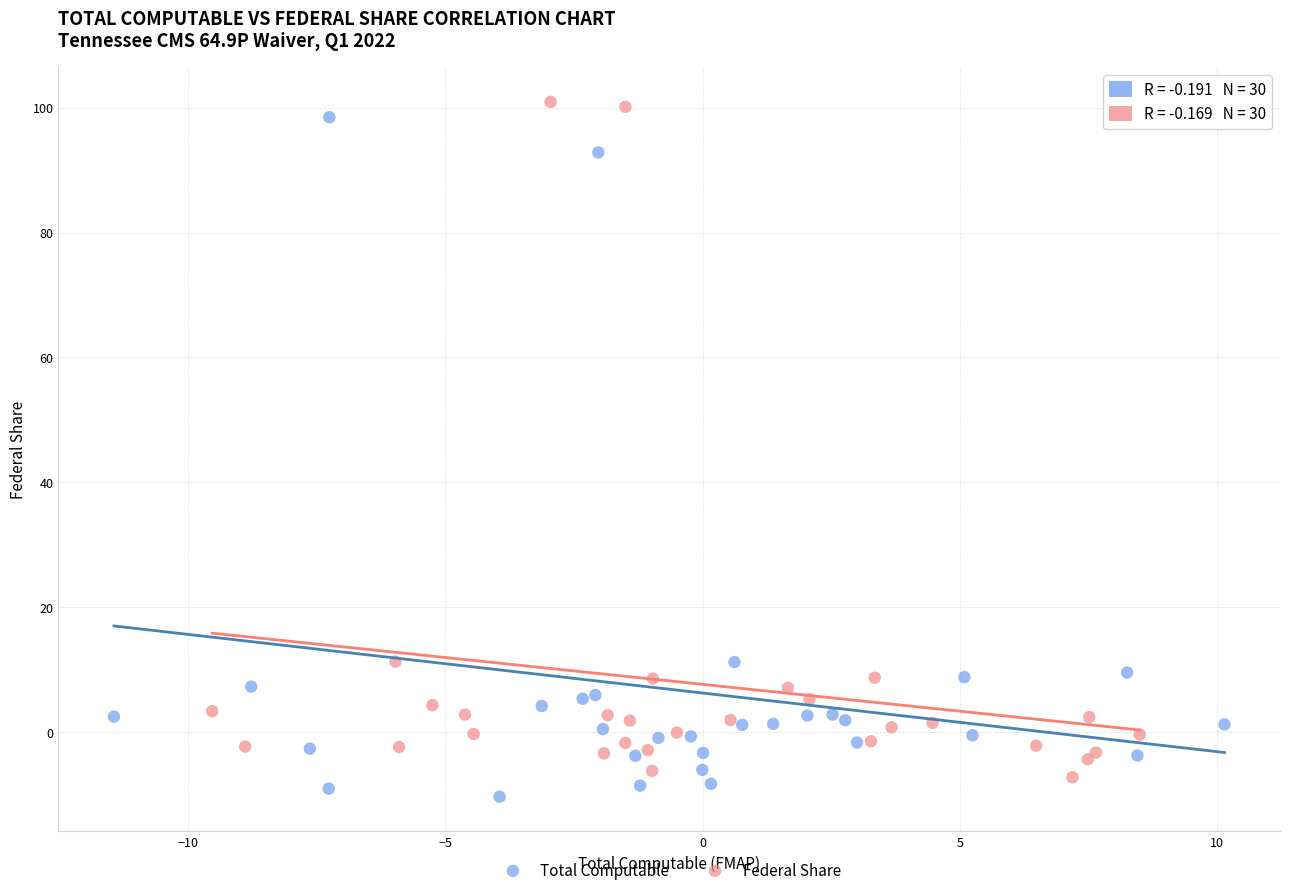

What are all the series names shown in the legend?

Total Computable, Federal Share